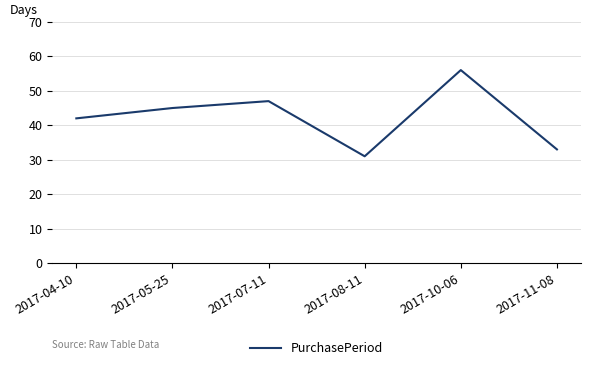

How many interior local valleys (lower than both neighbors) does the data have?

1